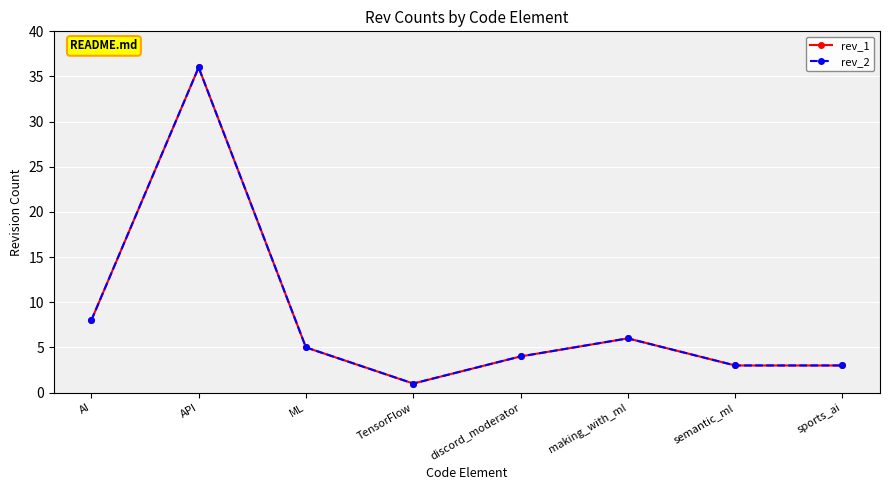

True or false: rev_2 and rev_1 cross at least once.

False